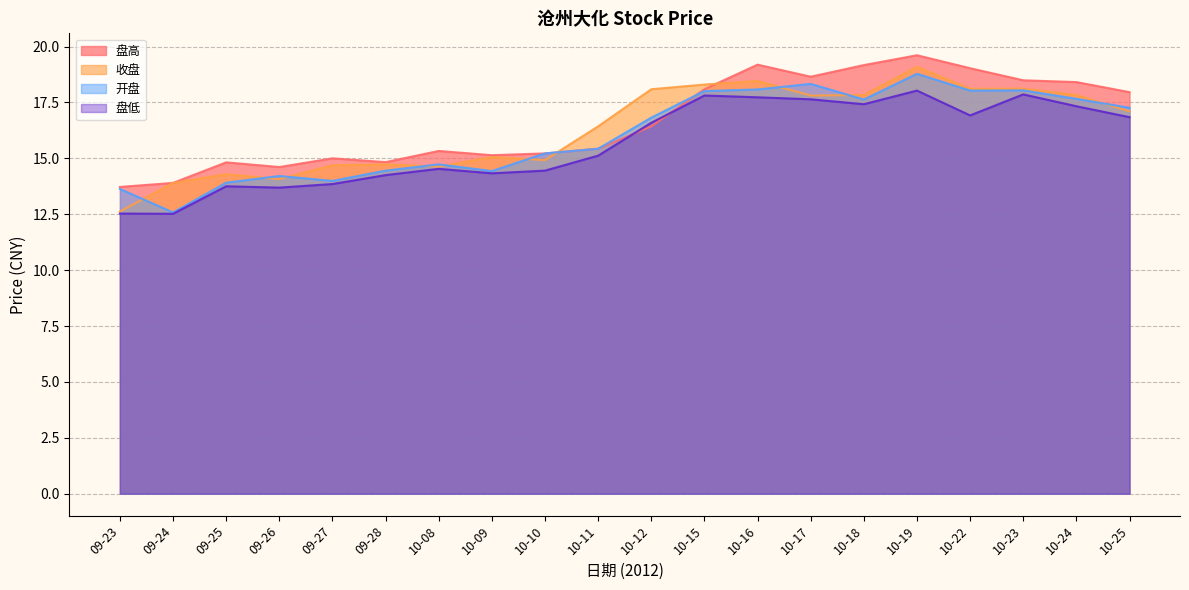

Which series ends up on top after the final intersection of 盘低 and 盘高?

盘高